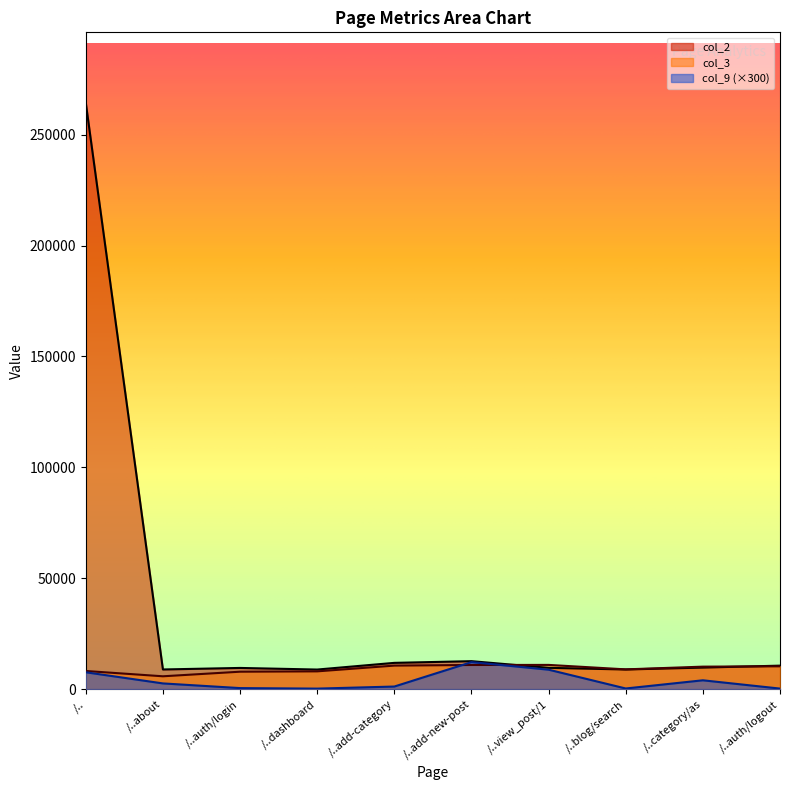

List the series in order of their peak value, highest first.

col_2, col_9, col_3